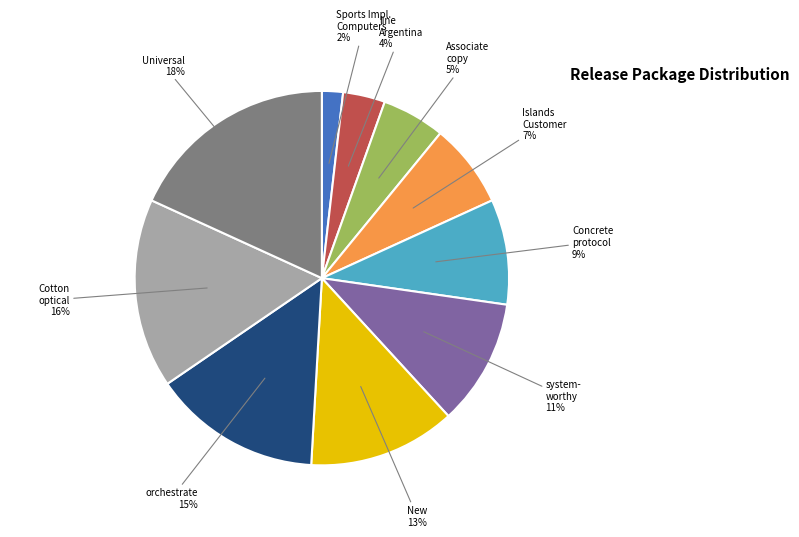

Is there any slice that represents more than half of the pie?

No